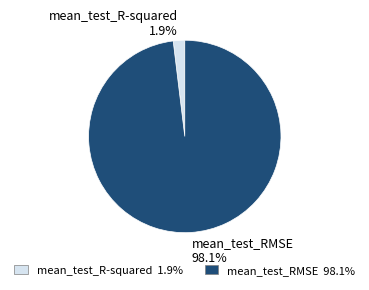

How many slices are in this pie chart?

2